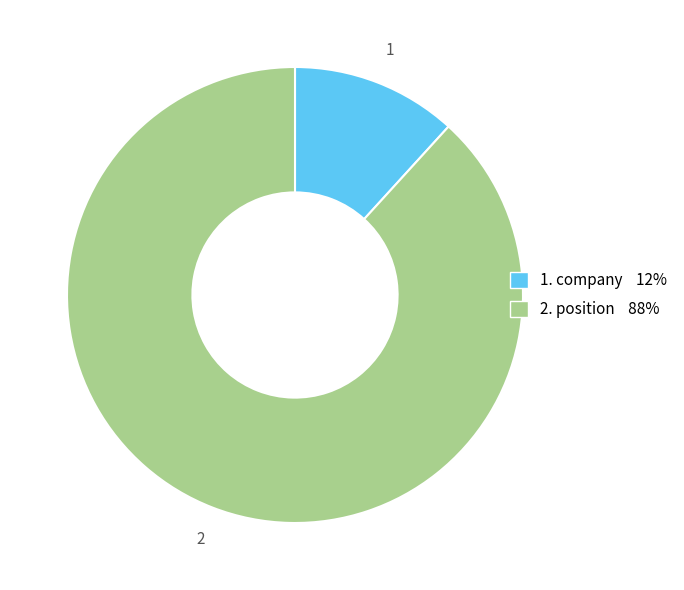

Does any single category account for the majority?

Yes